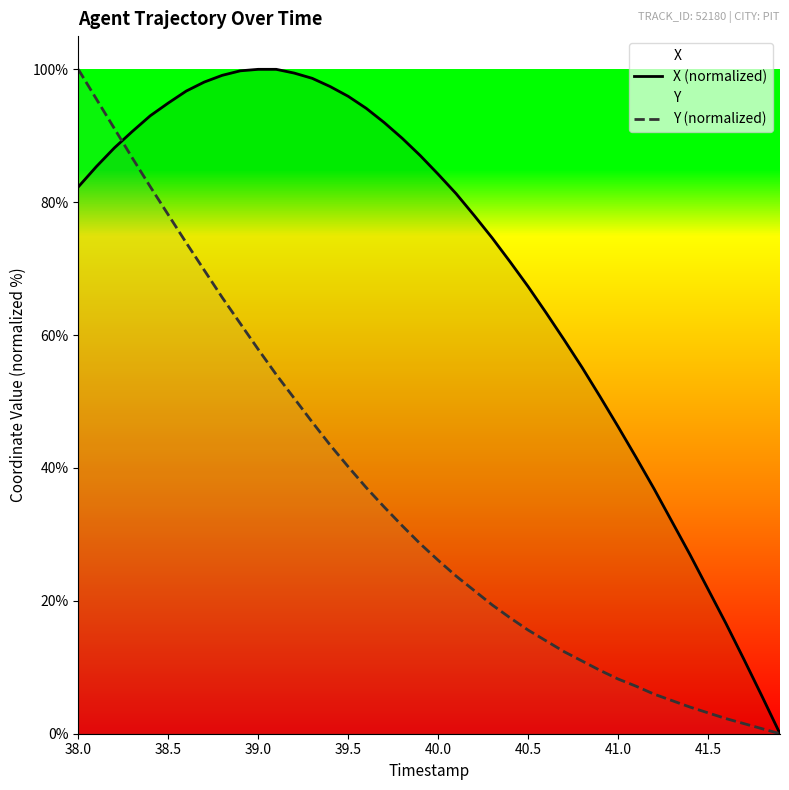

True or false: X (normalized) has a value of 67.3 at 40.5.

True